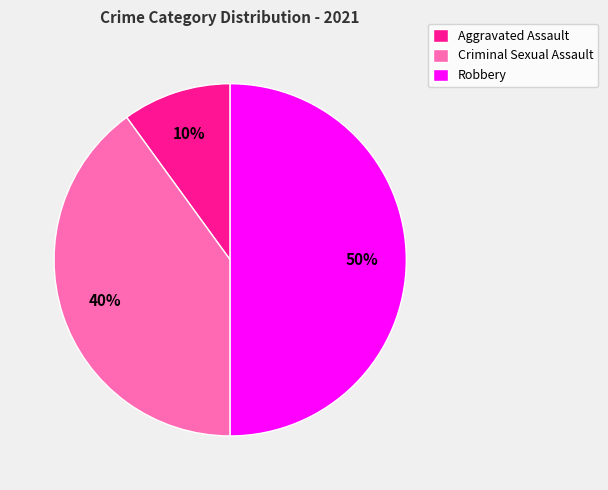

What is the largest slice in the pie chart?

Robbery